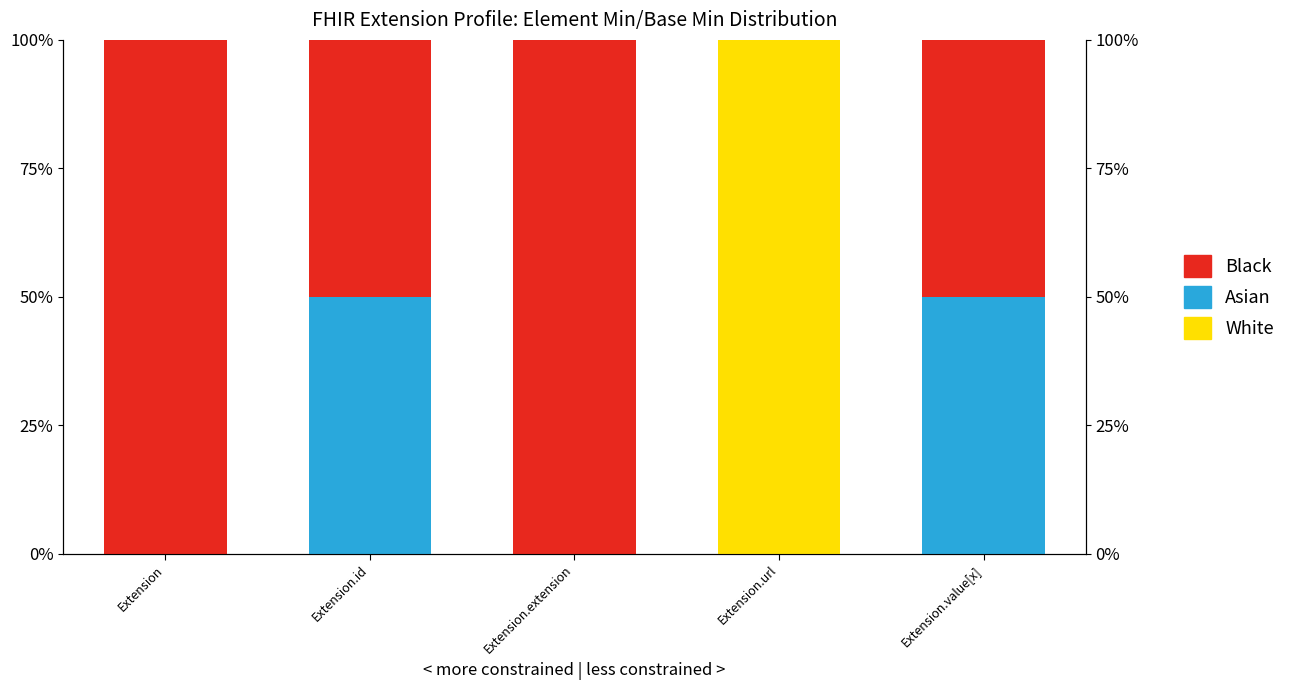

What is the average value of the Black series?

60